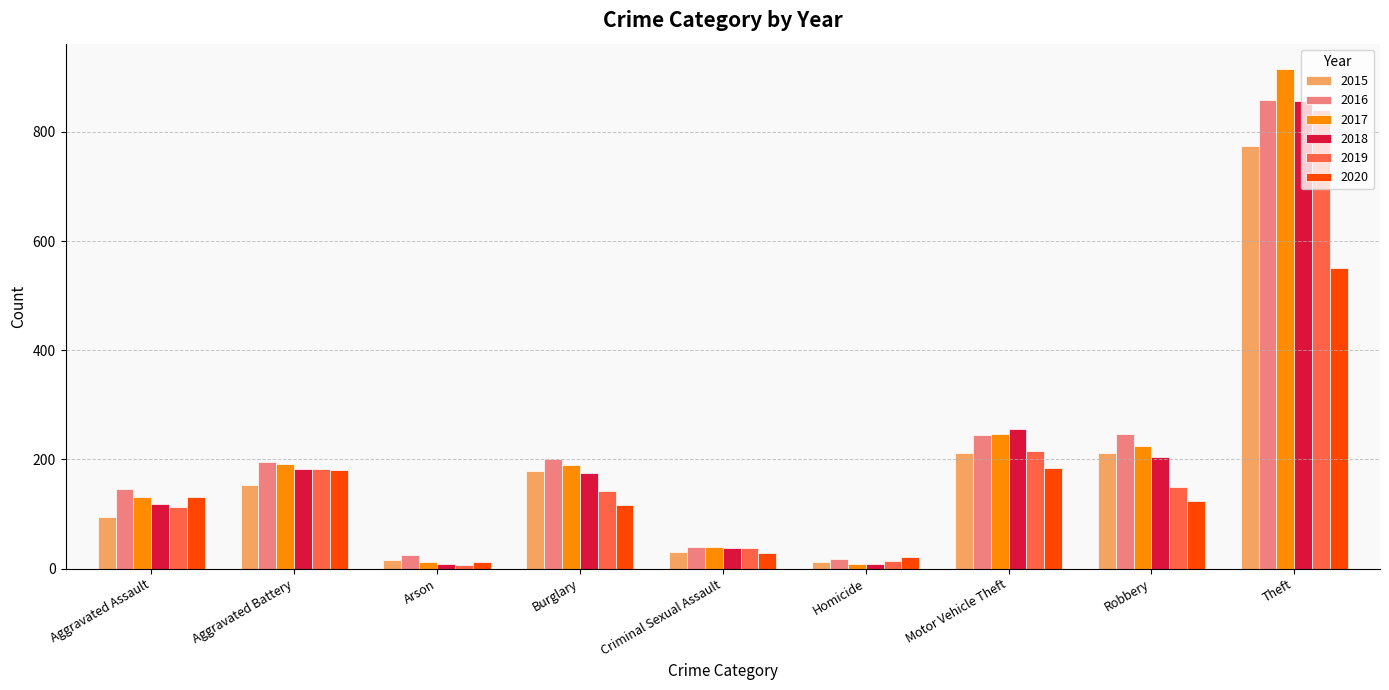

At which category is the sum across all series the highest?

Theft